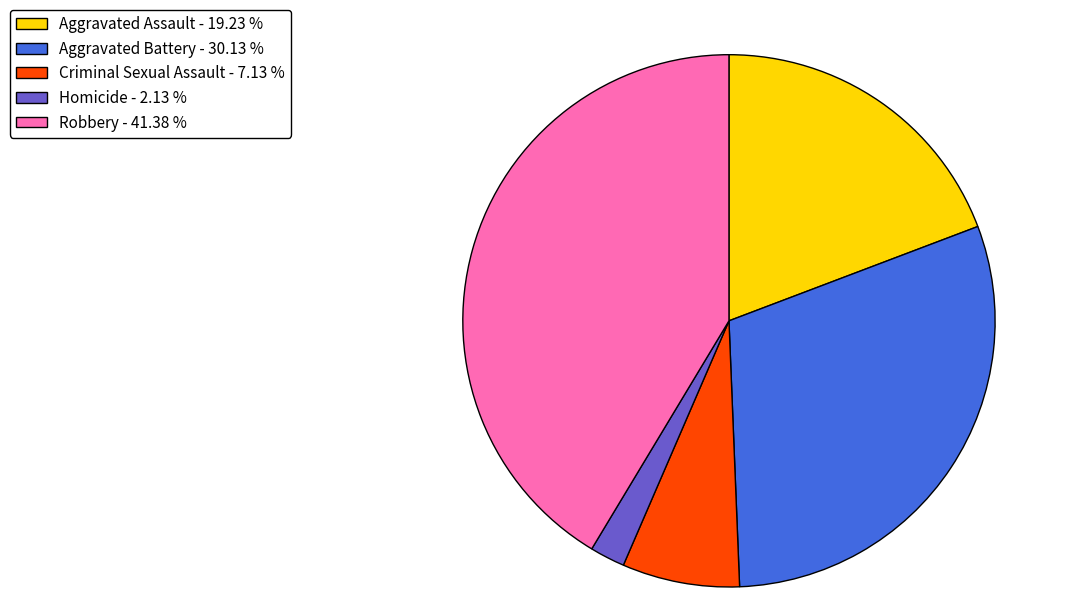

Which has a higher value, Criminal Sexual Assault - 7.13 % or Aggravated Assault - 19.23 %?

Aggravated Assault - 19.23 %